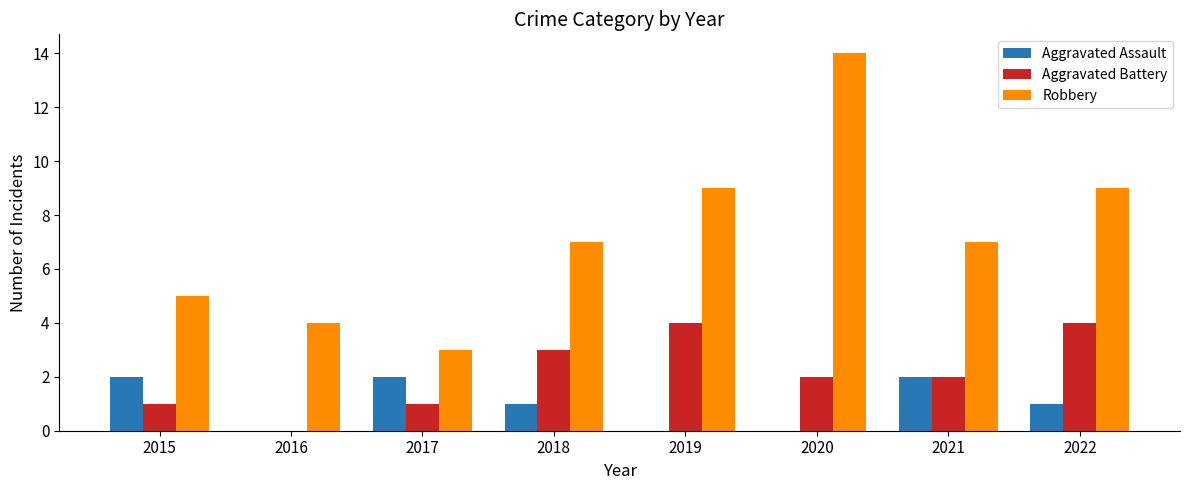

Between 2016 and 2020, which series saw the biggest shift?

Robbery